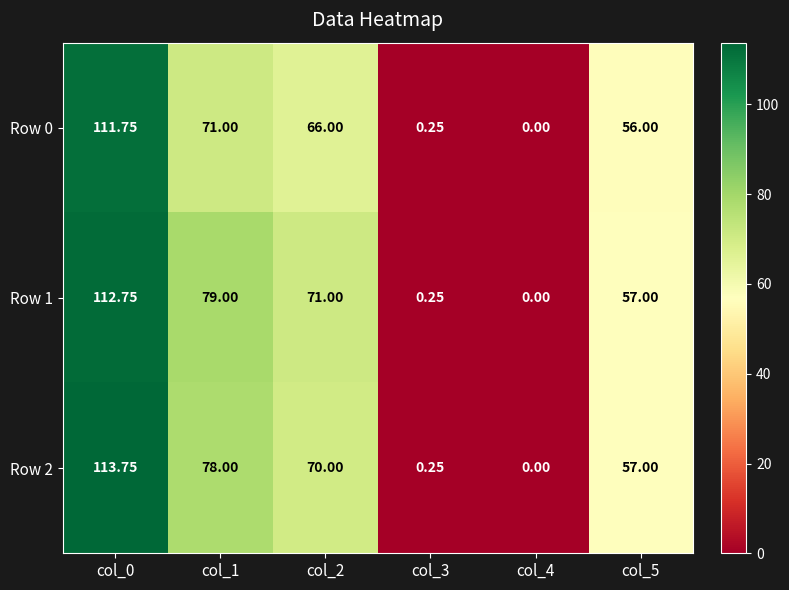

Is the value of Row 2 at col_3 greater than the value of Row 0 at col_4?

Yes